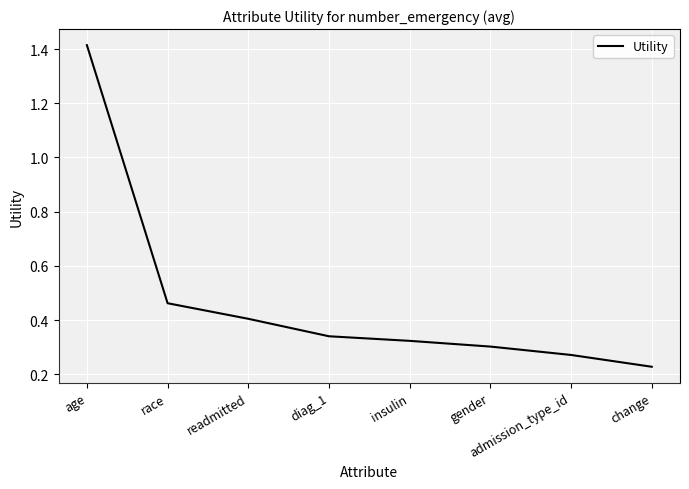

What is the change in value from age to diag_1?

-1.1